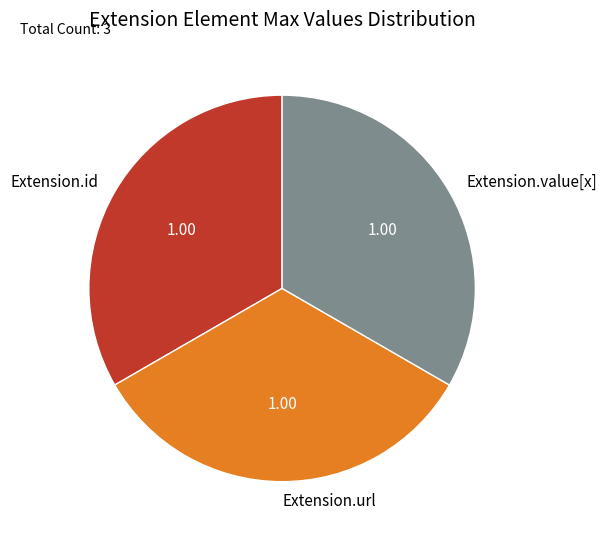

Approximately how many times larger is the value at Extension.id compared to Extension.url?

1.0